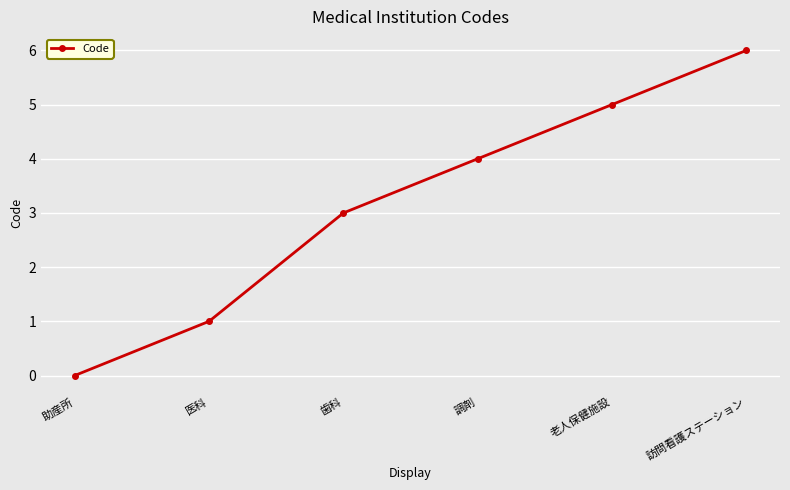

How many positive values are there?

5